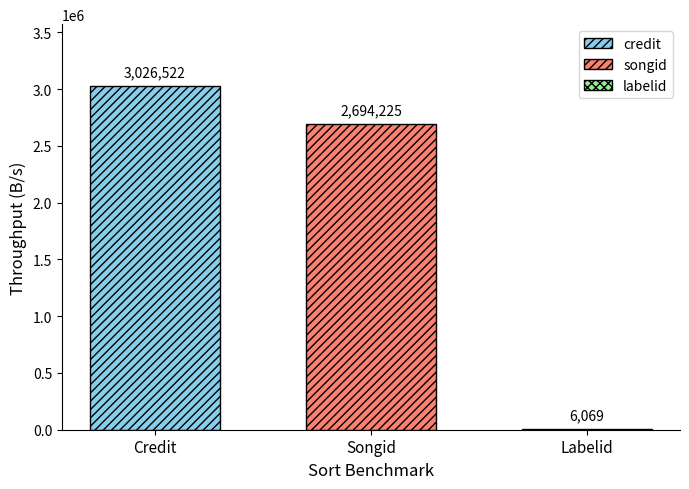

Which series has the widest spread of values?

credit